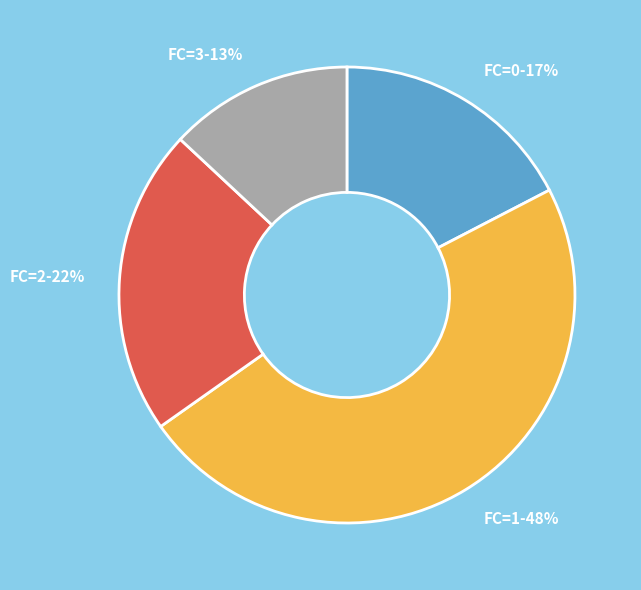

What percentage is the FC=1-48% slice, to the nearest percent?

48%